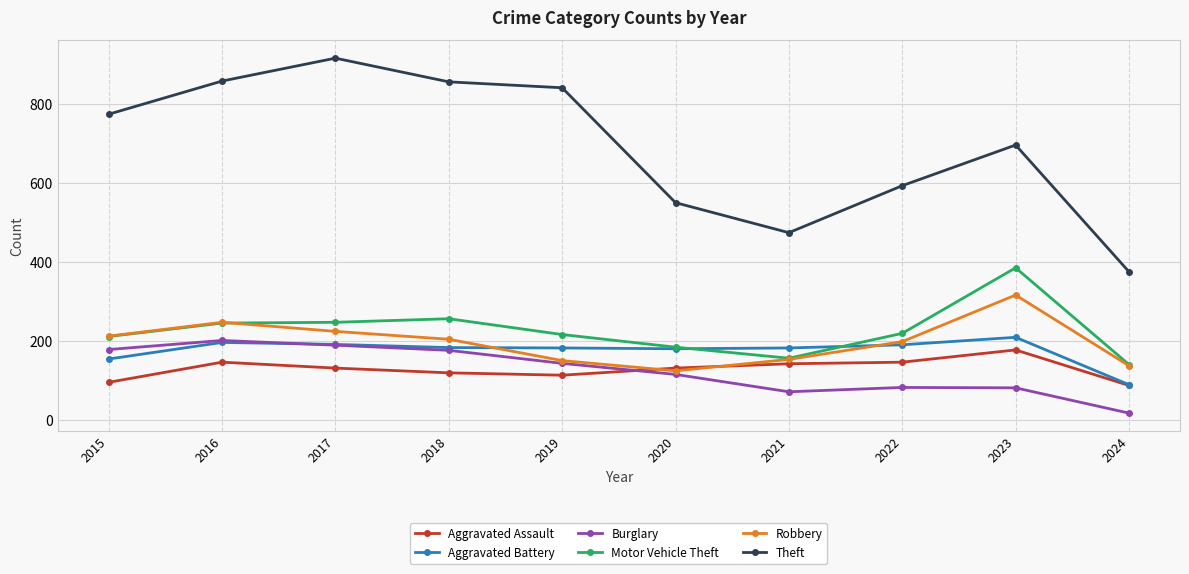

How many interior local peaks does the Burglary series have?

2